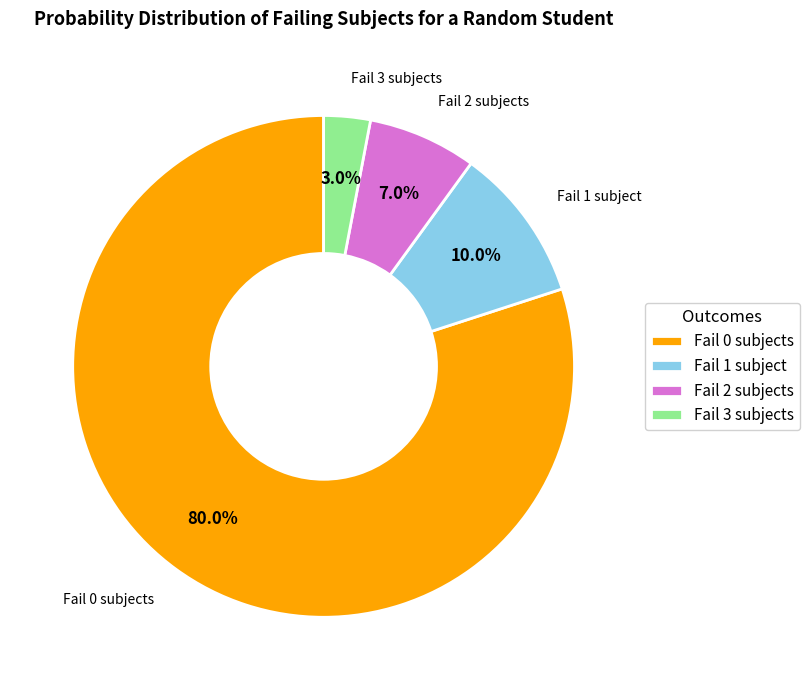

Between Fail 1 subject and Fail 2 subjects, which is larger?

Fail 1 subject